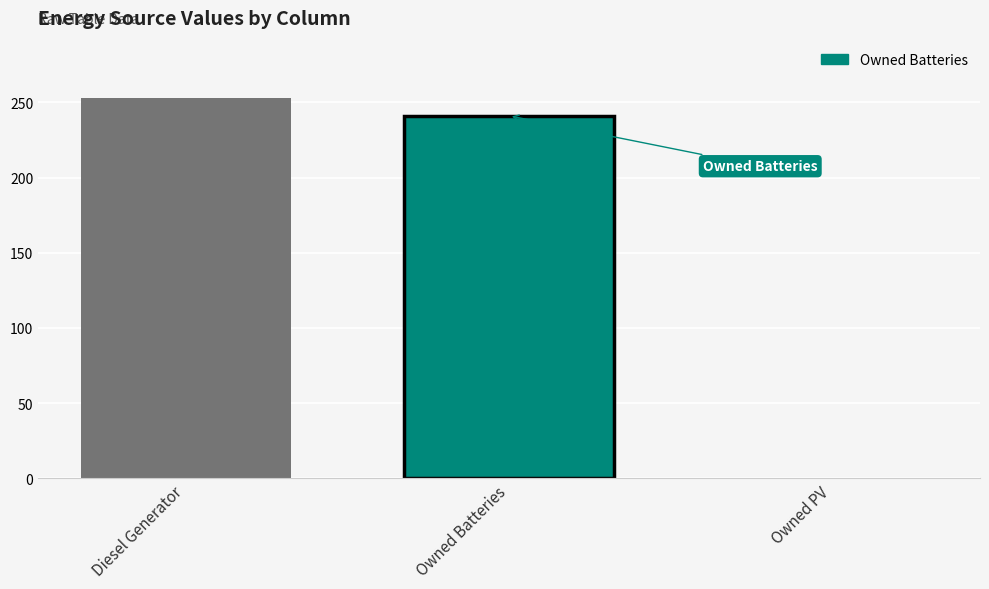

The value at Owned PV is 0. True or false?

True